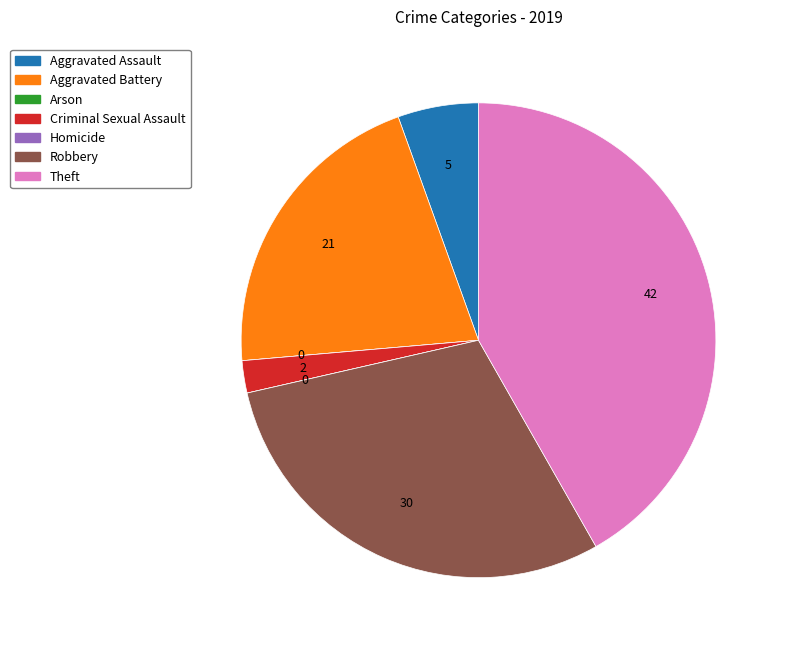

What is the largest slice in the pie chart?

Theft